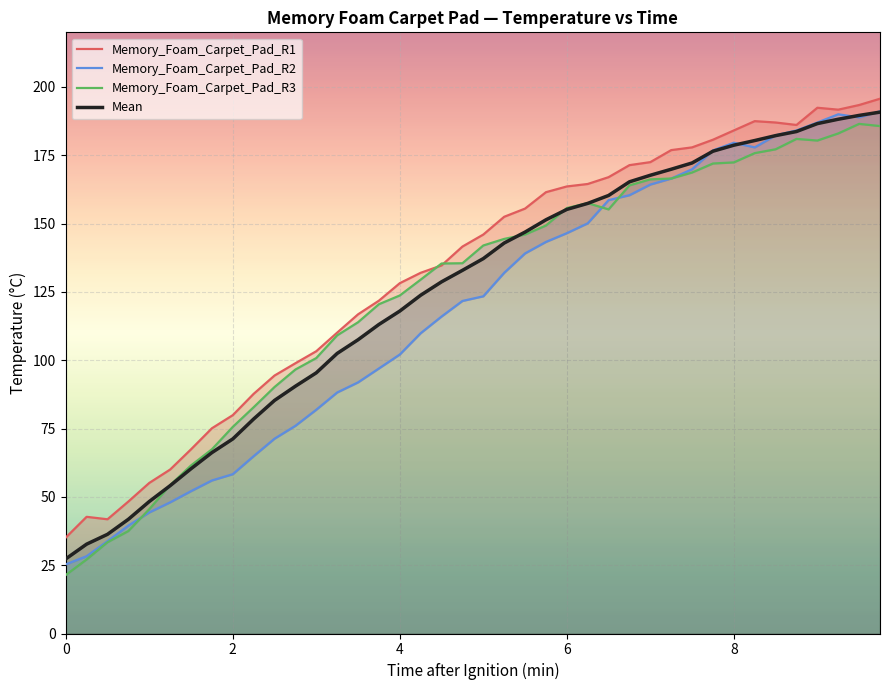

How many distinct data groups are displayed?

4